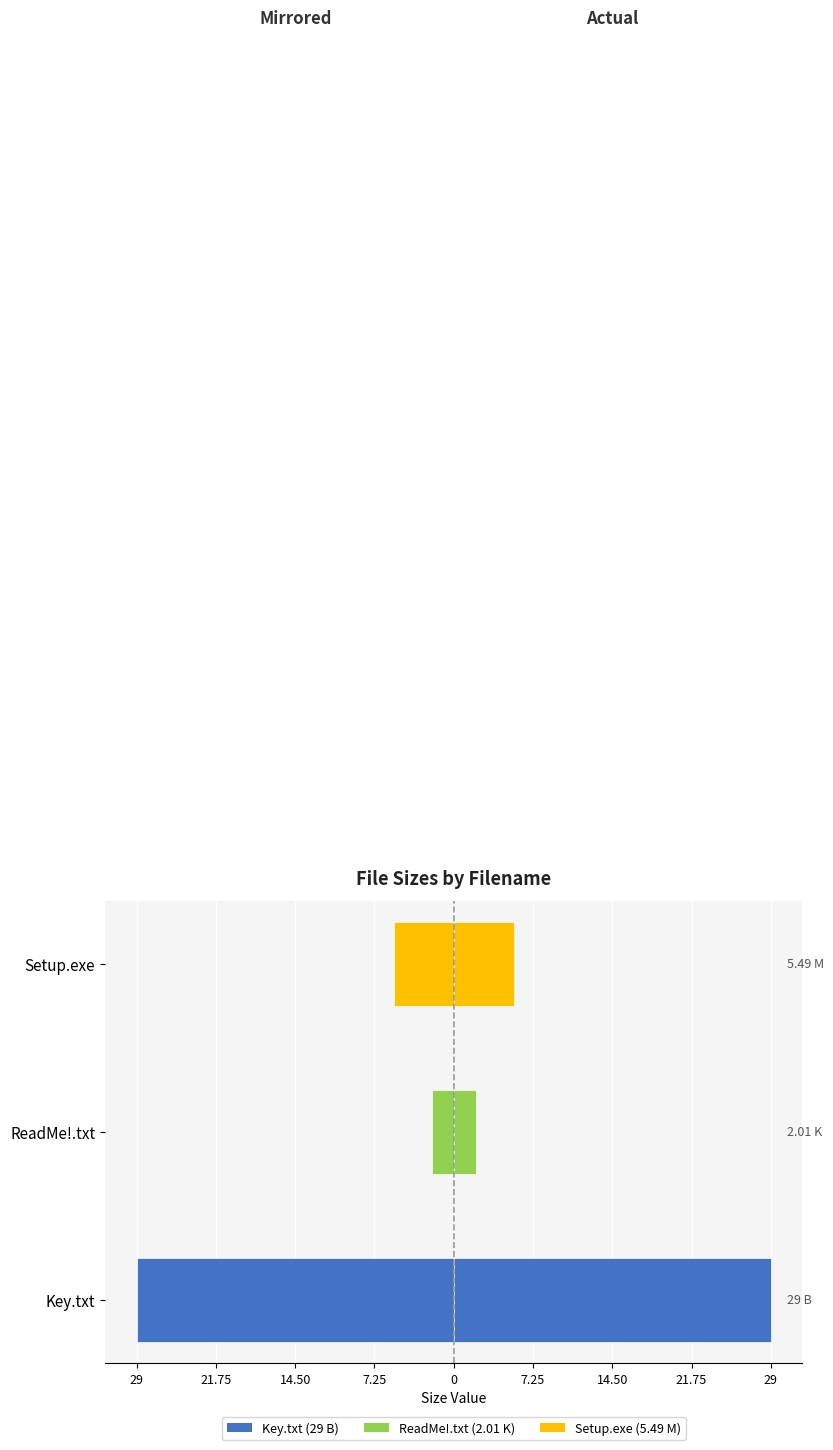

How many values in the Right (actual size) series are below 5?

1